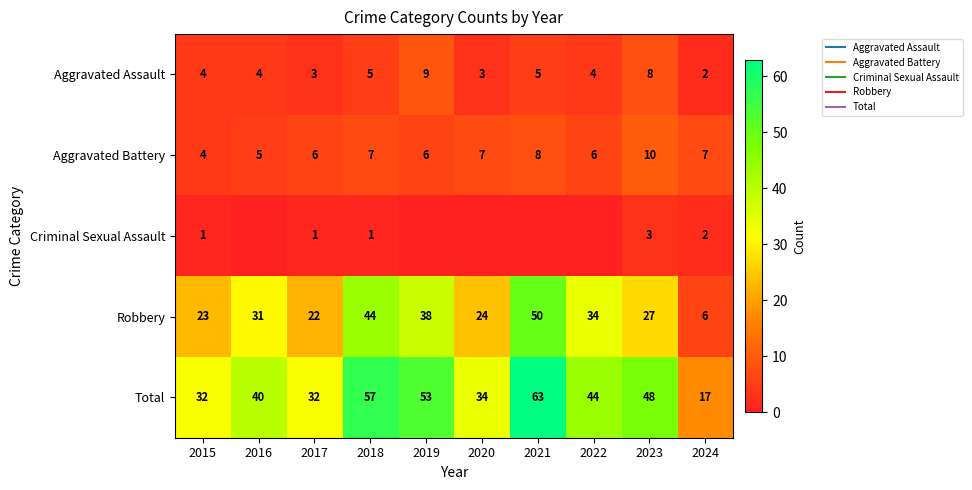

How many values in the Aggravated Assault series are below 4?

3